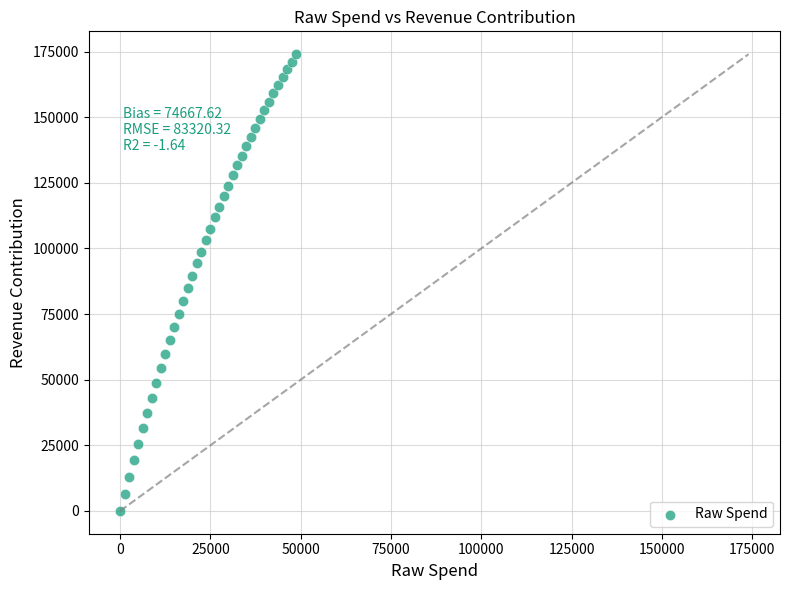

What is the range of X values (max minus min)?

48701.0